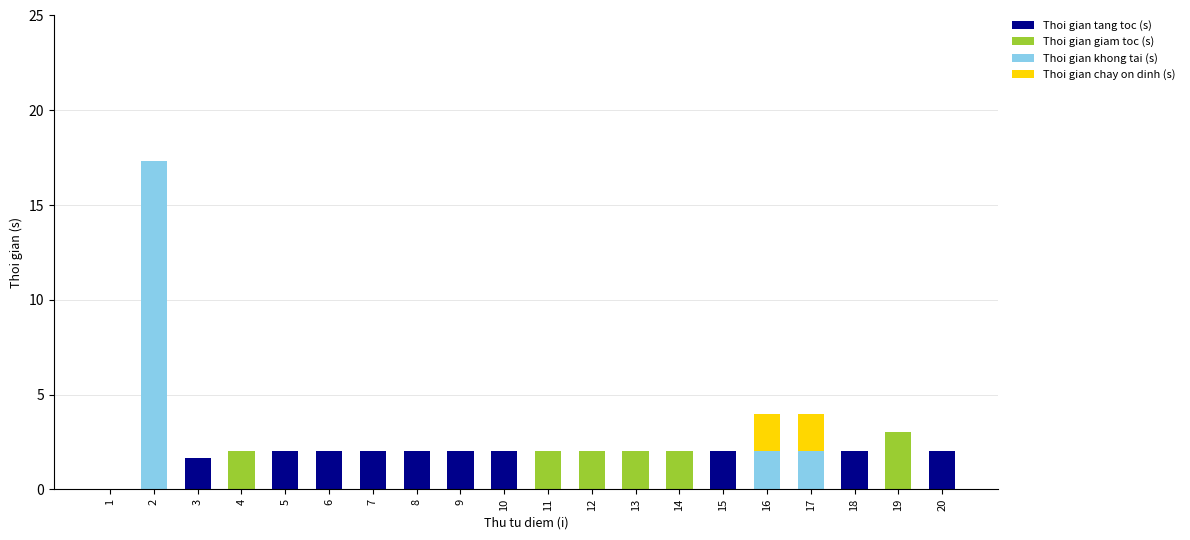

At which category is the sum across all series the highest?

2